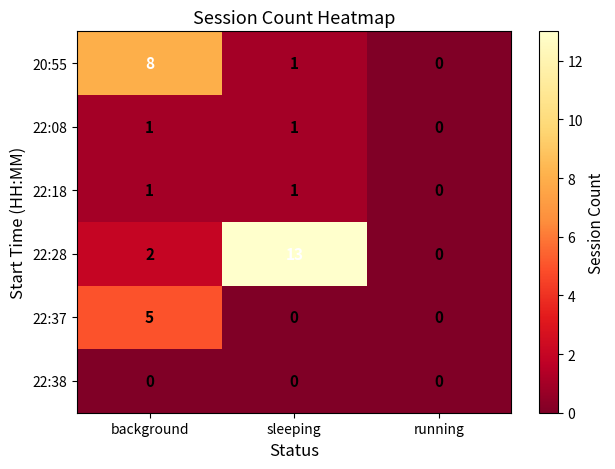

Reading right to left, what are all the values shown in this chart?

20:55: 0	1	8
22:08: 0	1	1
22:18: 0	1	1
22:28: 0	13	2
22:37: 0	0	5
22:38: 0	0	0